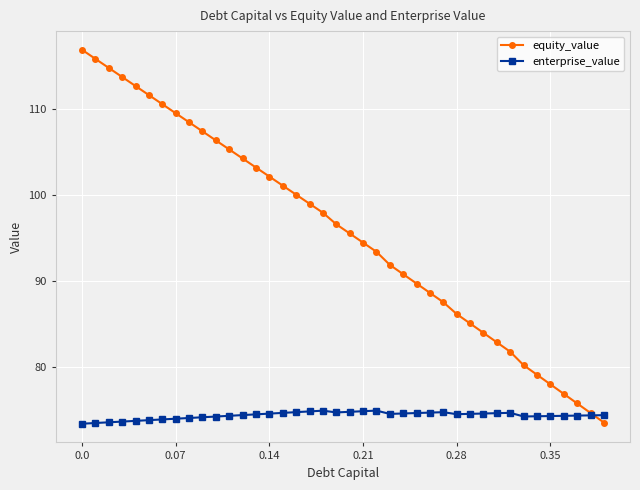

List the series in order of their peak value, highest first.

equity_value, enterprise_value